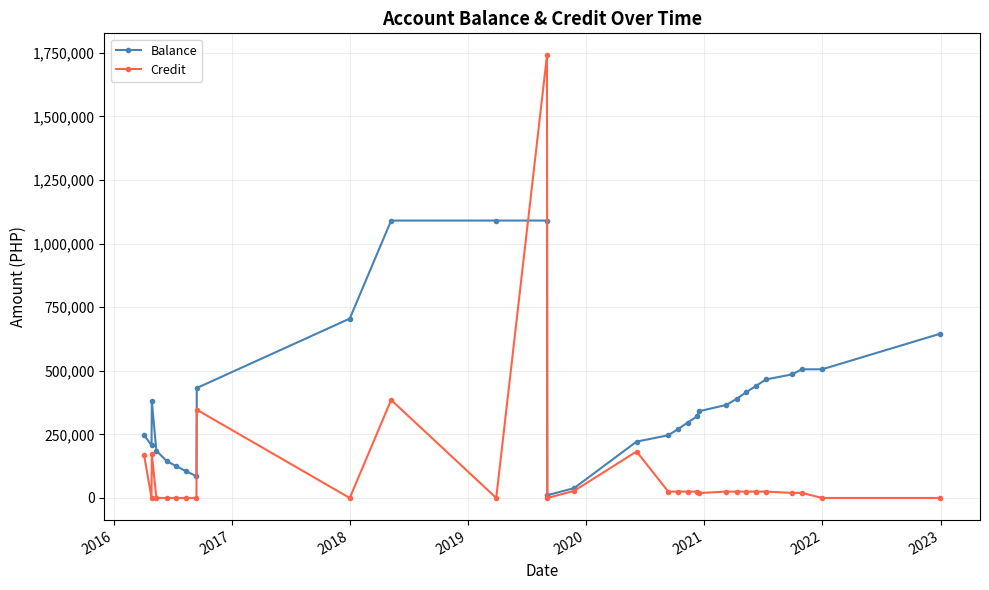

Count the number of data series in this chart.

2